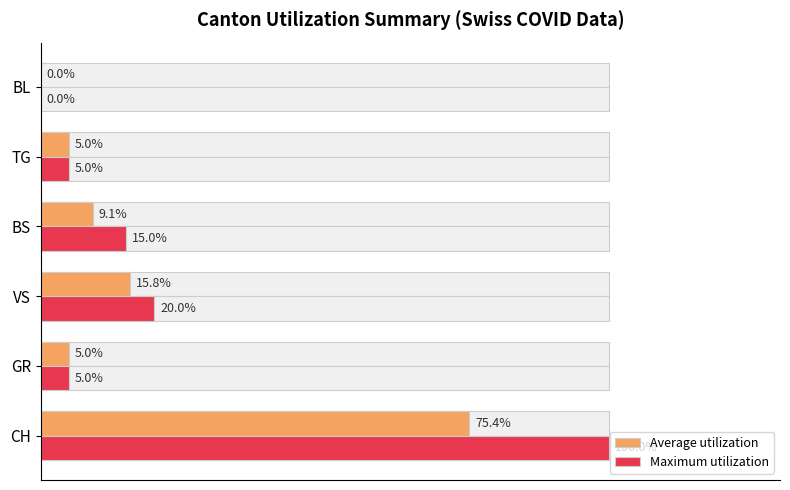

Does the chart contain stacked bars?

No